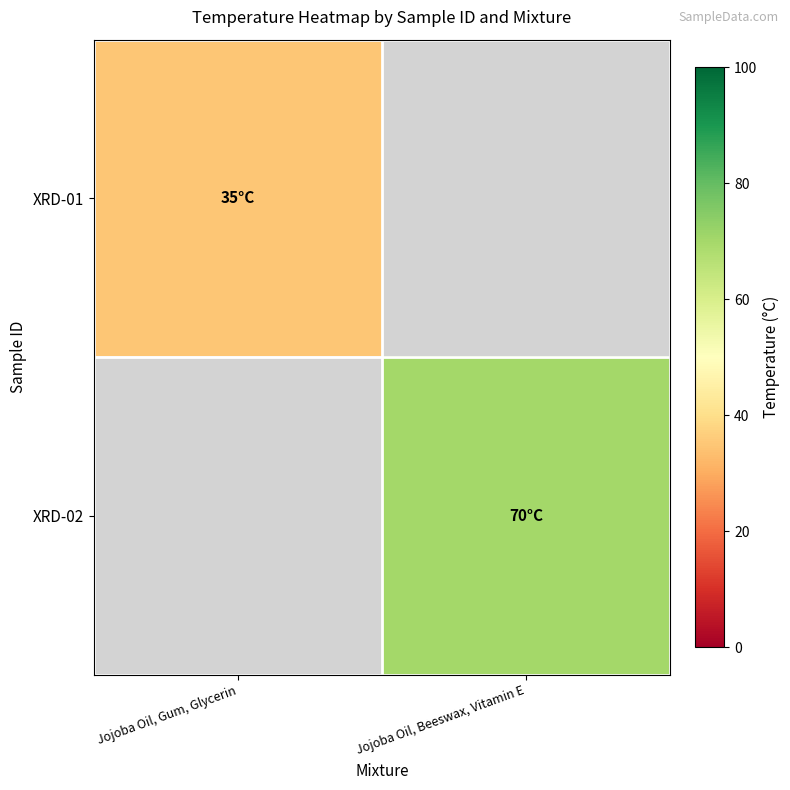

At which label does XRD-02 reach its peak?

Jojoba Oil, Gum, Glycerin